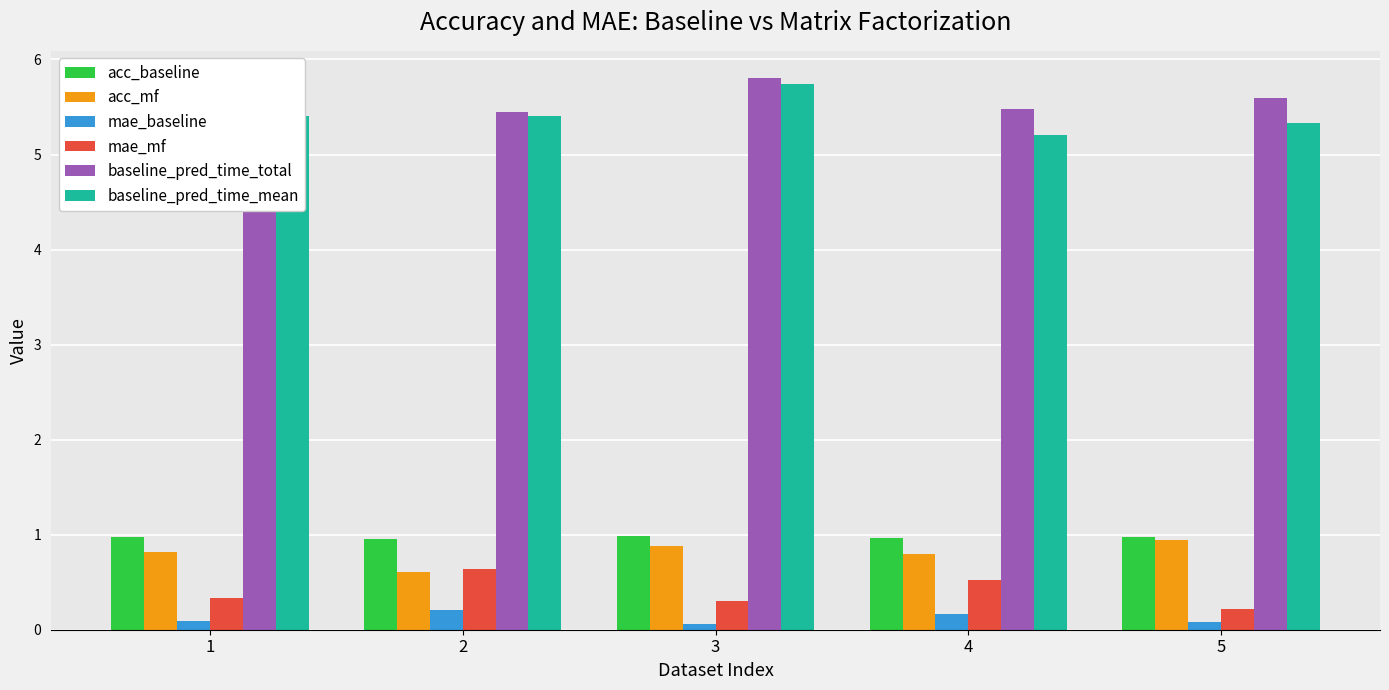

How many groups of bars are there?

5